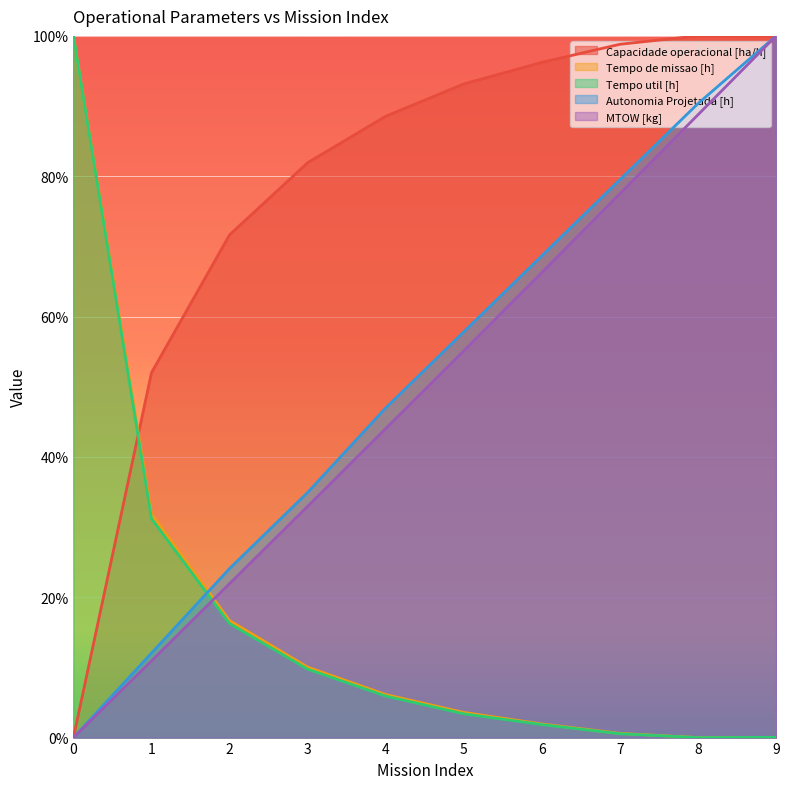

At how many categories does at least one series exceed 0?

10